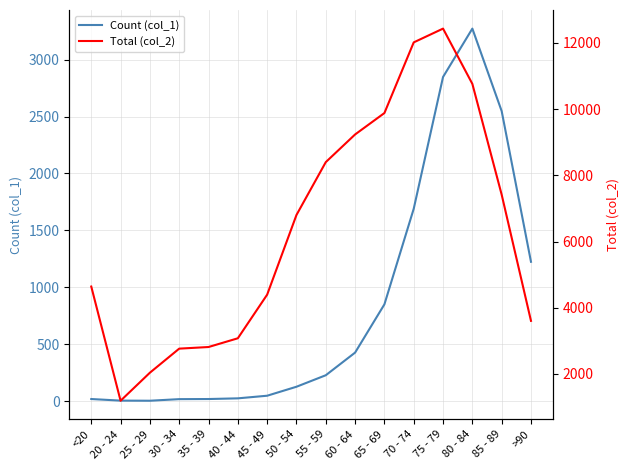

What is the value of the Total (col_2) point at the 16th from the left?

3604